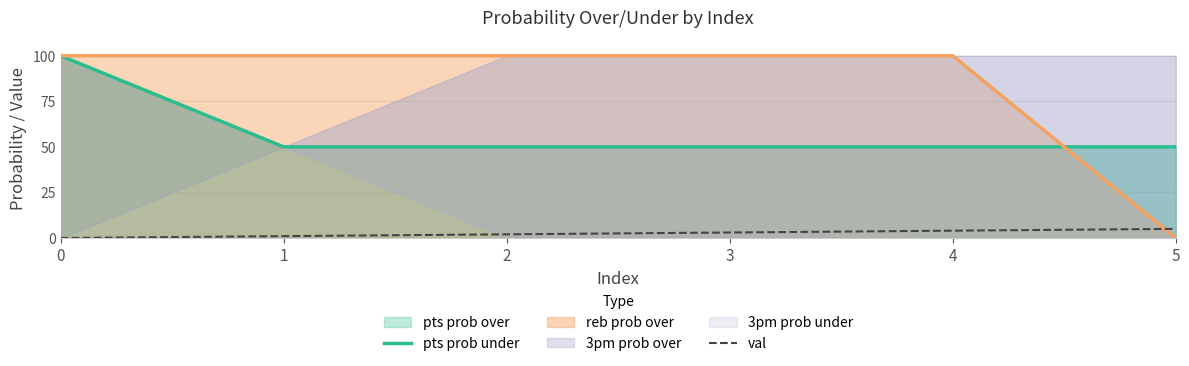

Read the pts prob under value at 0, to the nearest 10.

100